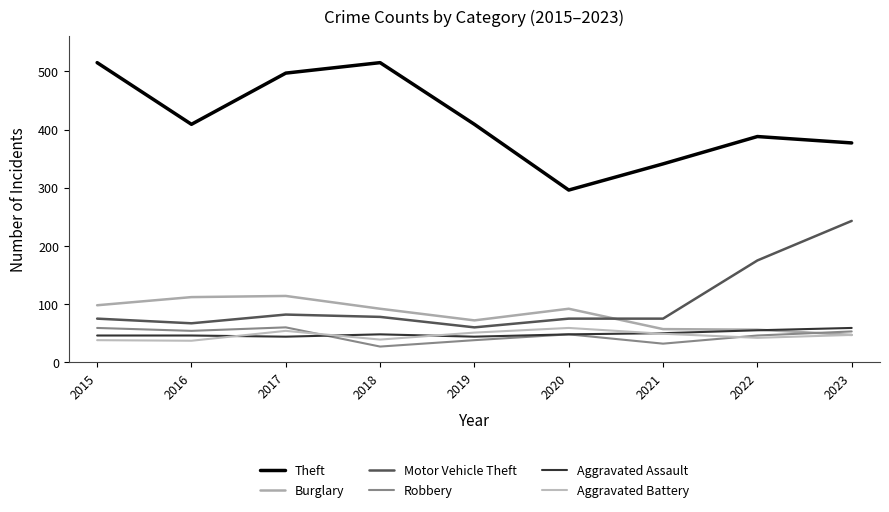

Which series has the largest range (max minus min)?

Theft